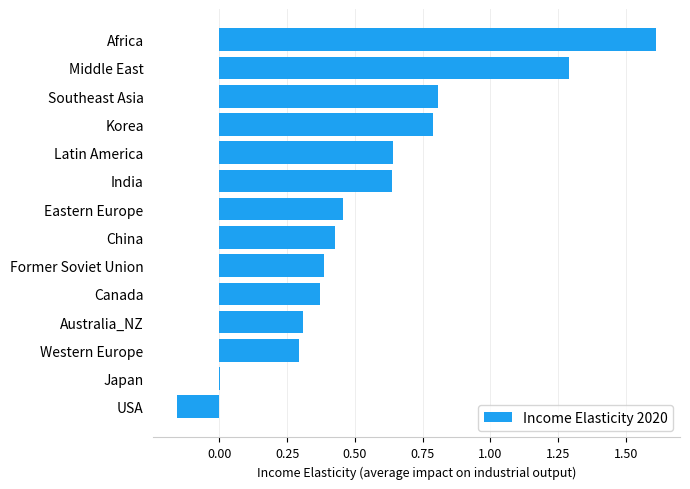

Between Eastern Europe and Former Soviet Union, which is larger?

Eastern Europe